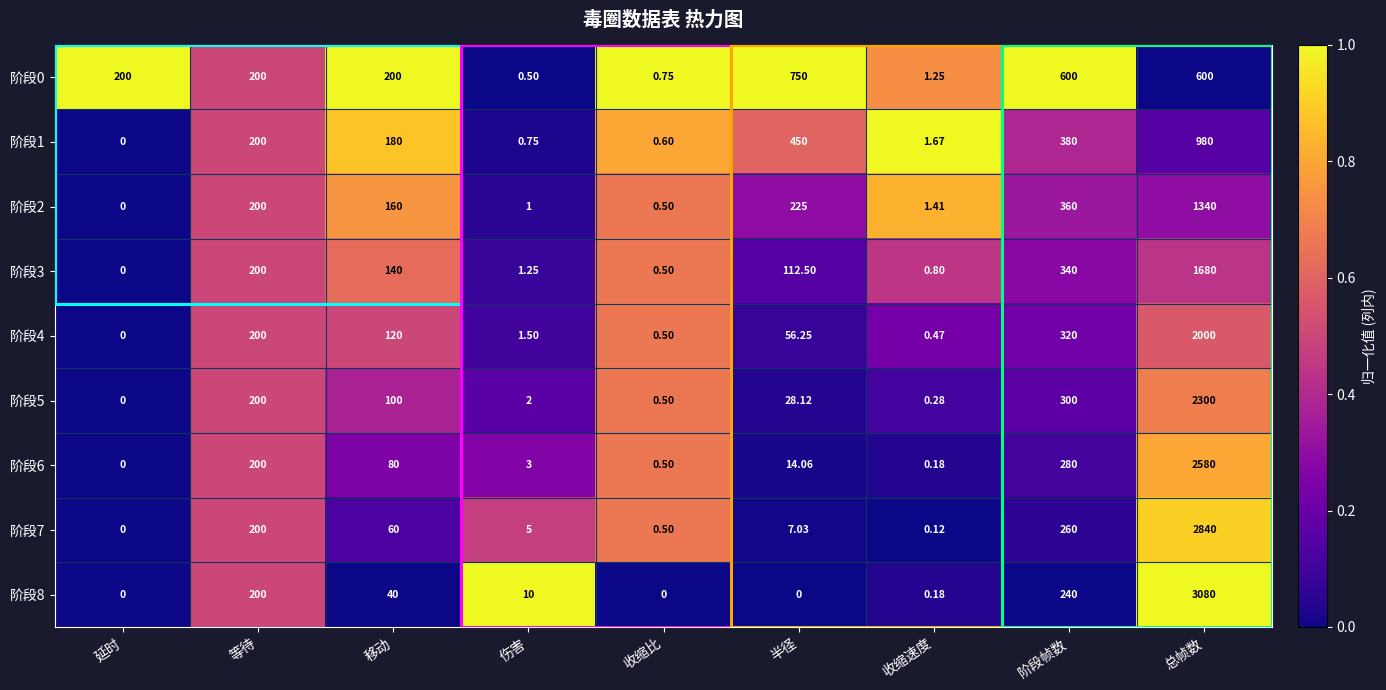

At how many categories does at least one series exceed 0?

9